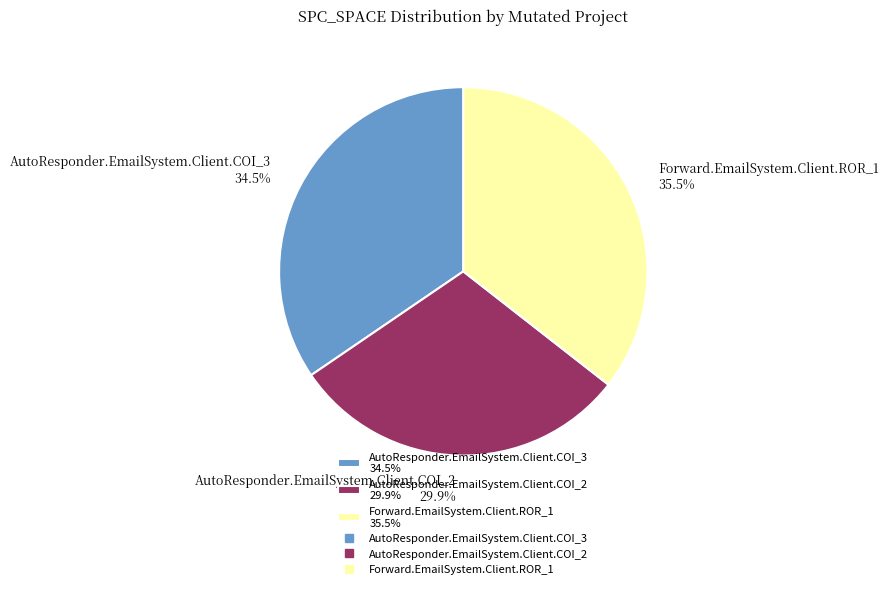

What is the largest slice in the pie chart?

Forward.EmailSystem.Client.ROR_1